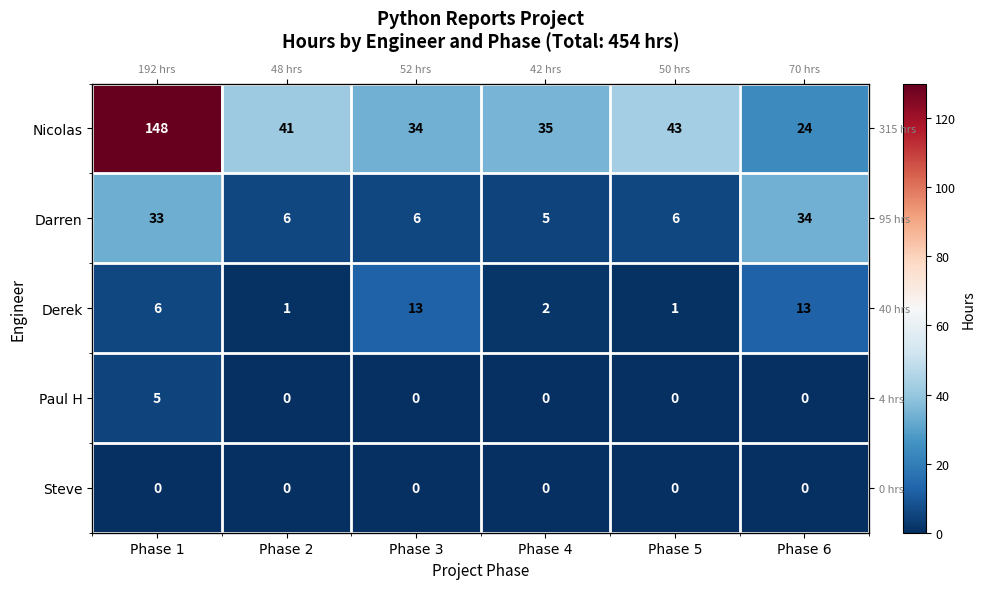

How many values in the Derek series exceed 5?

3